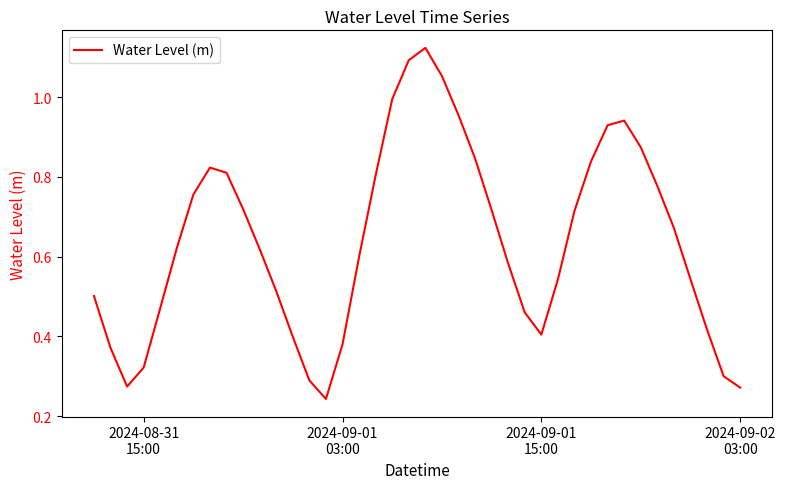

Does the chart display data point markers on the line(s)?

No